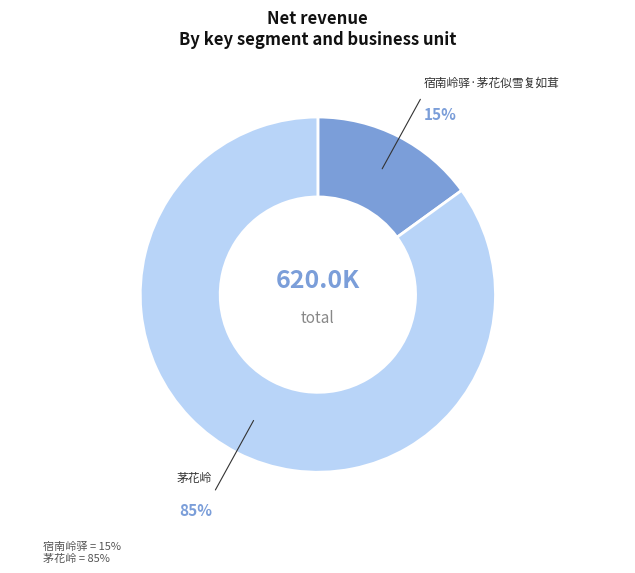

To the nearest percent, what is the difference between the largest and smallest slice percentages?

70%